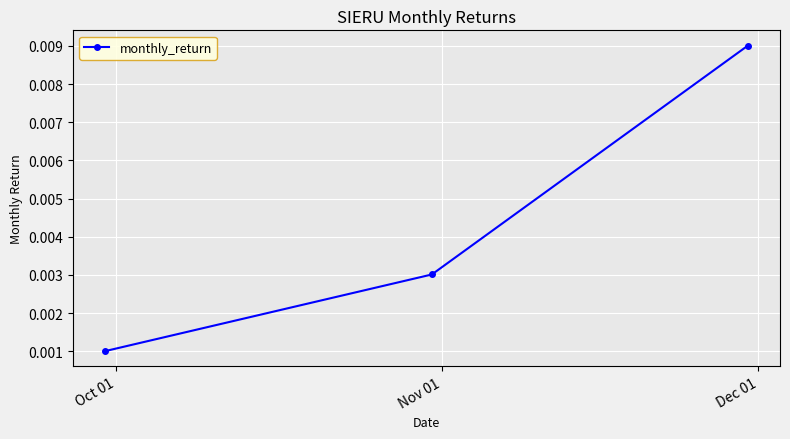

Count the values in the range 0 to 1.

3